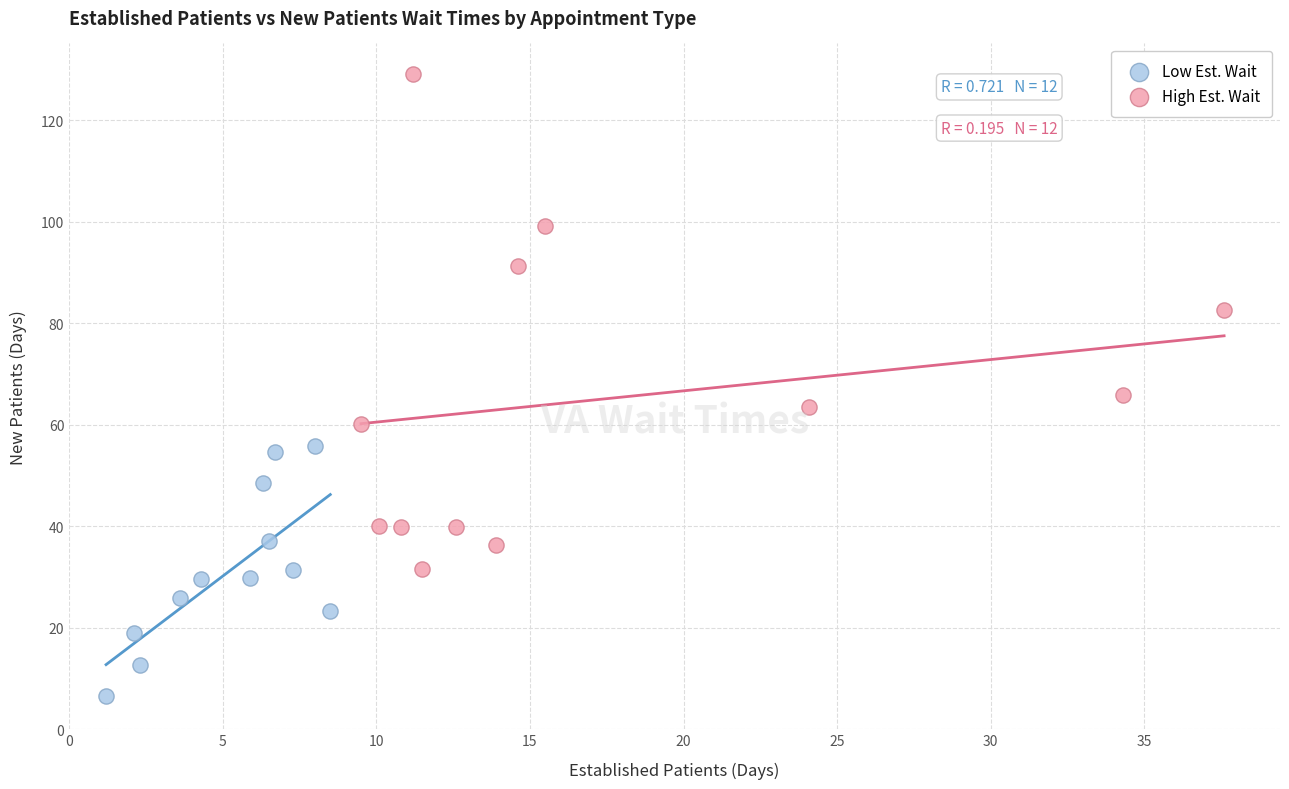

Which series has the widest spread of Y values?

High Est. Wait